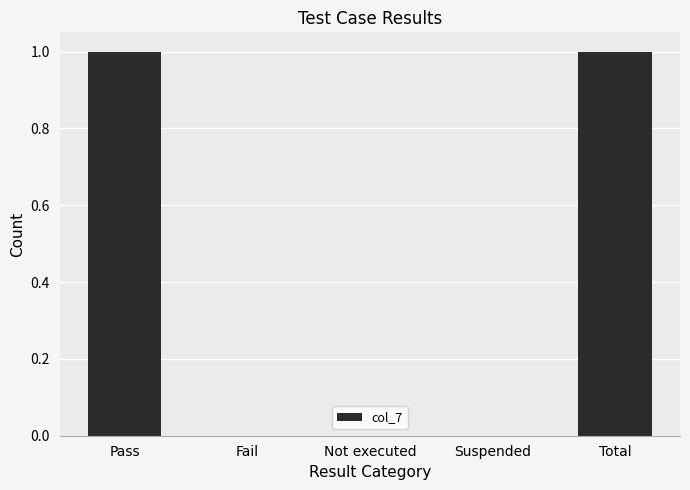

True or false: the data shows 0 at Fail.

True